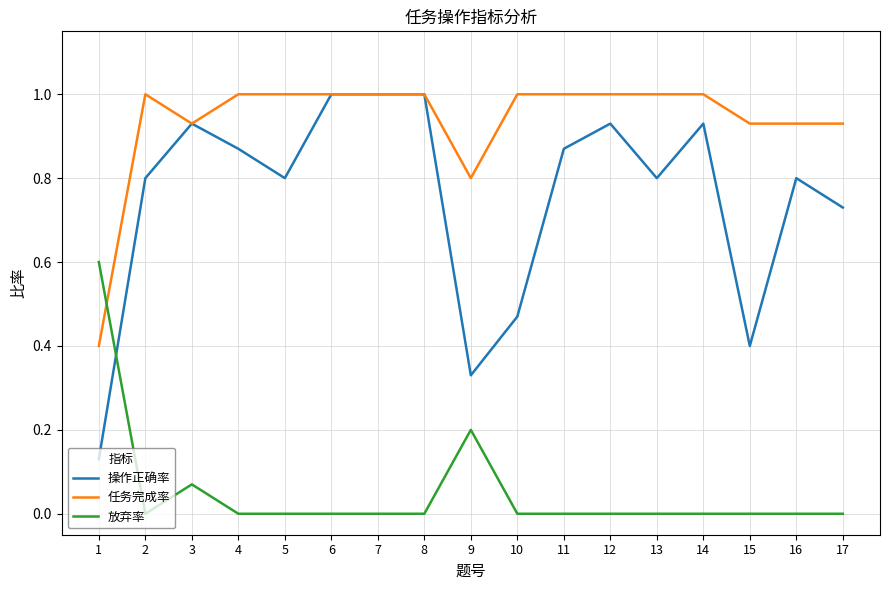

What is the difference between the maximum and minimum values in the 任务完成率 series?

0.6